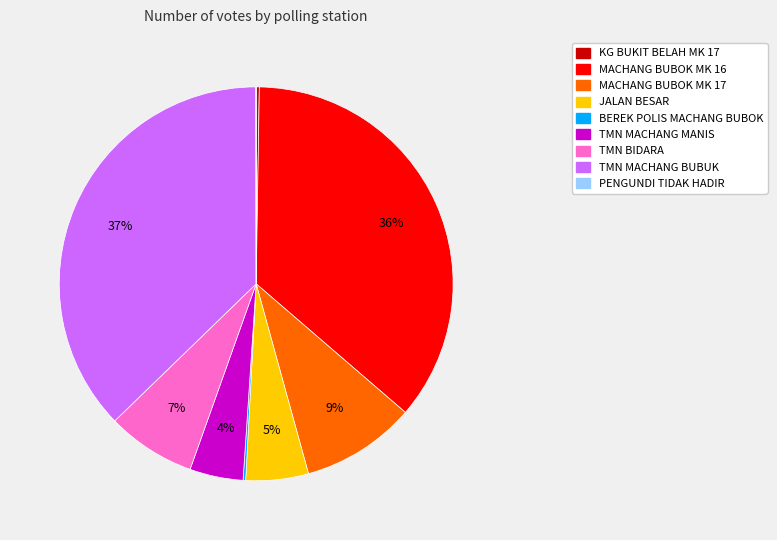

What is the ratio of the value at TMN BIDARA to the value at JALAN BESAR?

1.4